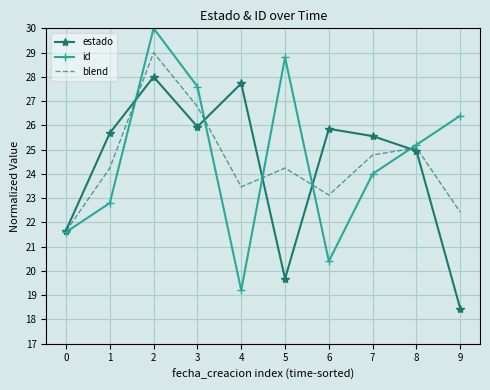

Which series has the largest total across all categories?

id